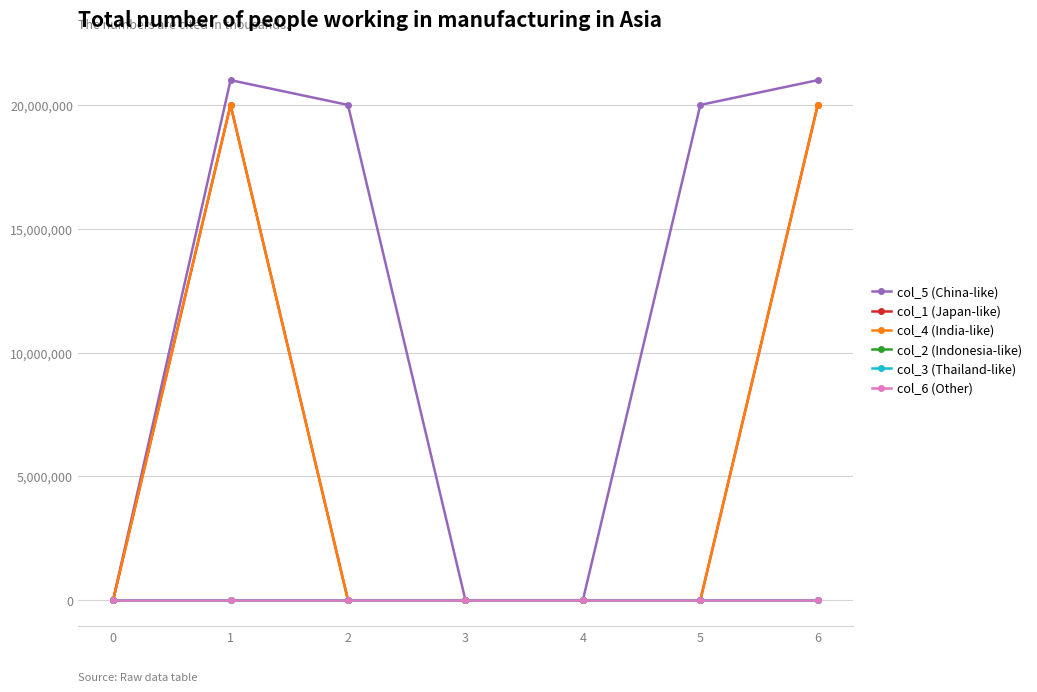

What are all the series names shown in the legend?

col_5 (China-like), col_1 (Japan-like), col_4 (India-like), col_2 (Indonesia-like), col_3 (Thailand-like), col_6 (Other)